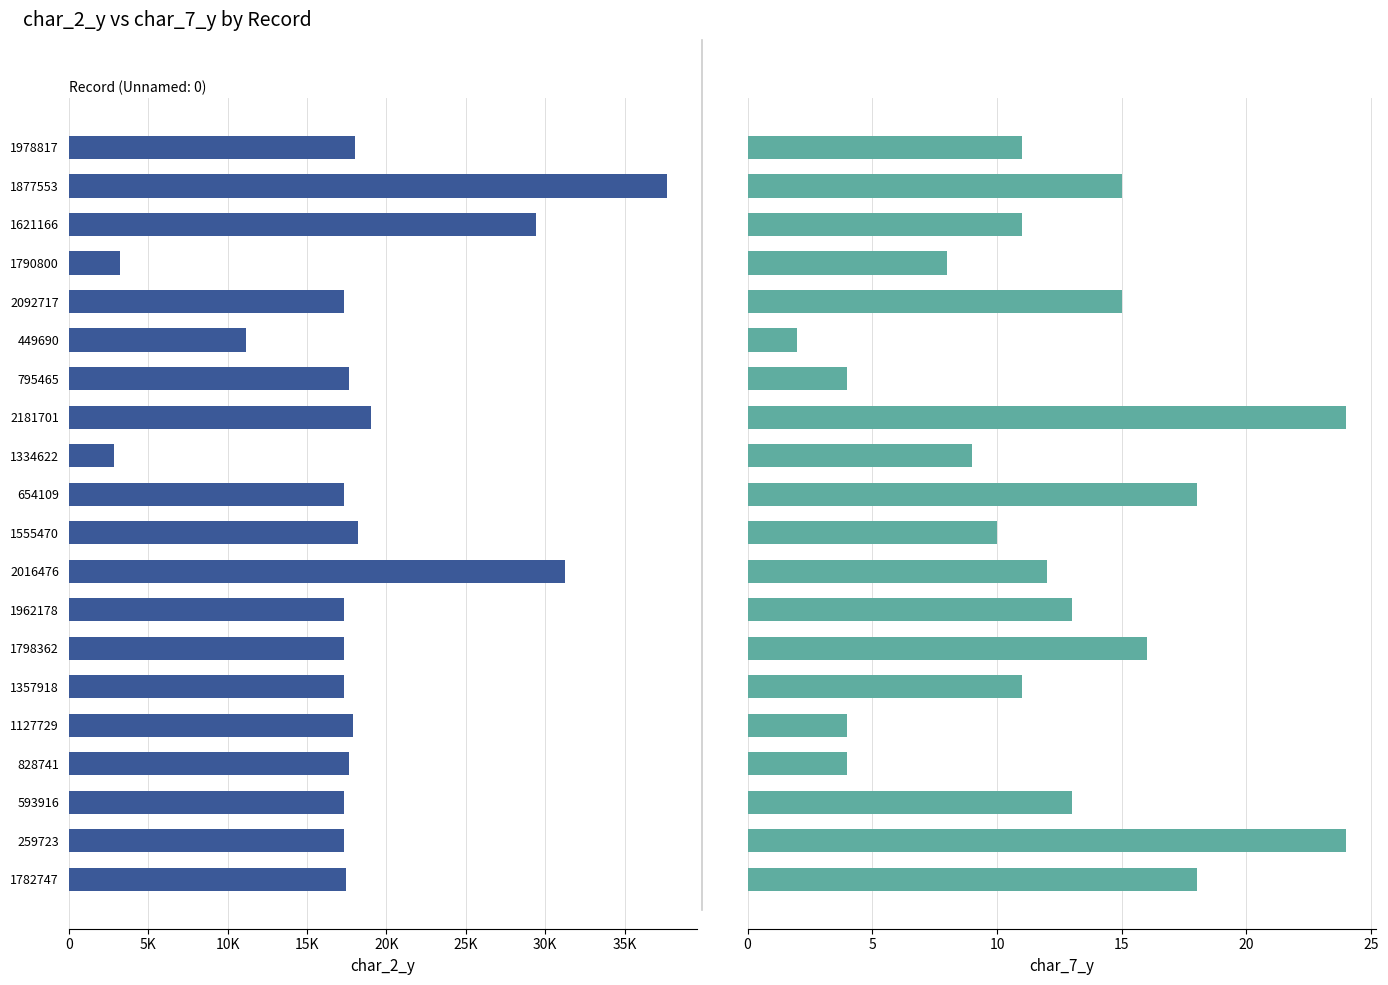

List the series in order of their overall mean, highest first.

char_2_y, char_7_y